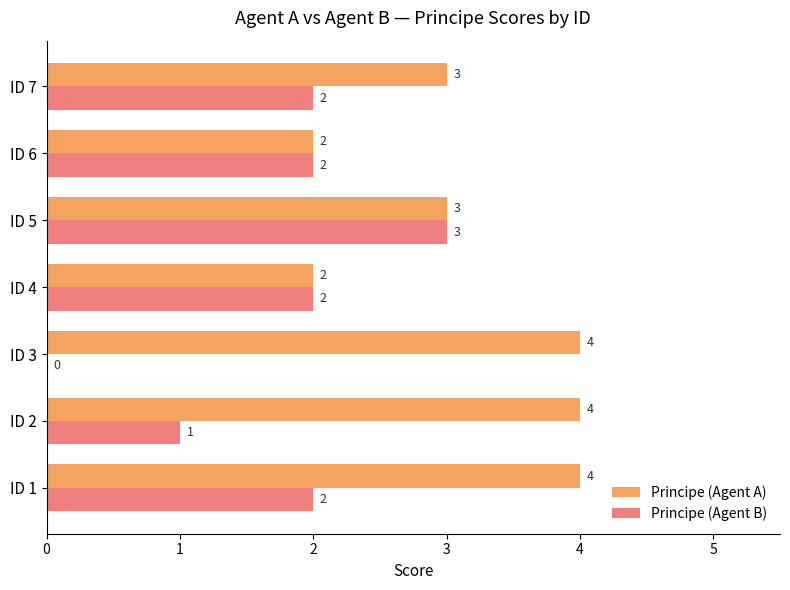

The Principe (Agent A) series shows 1 at ID 5. True or false?

False